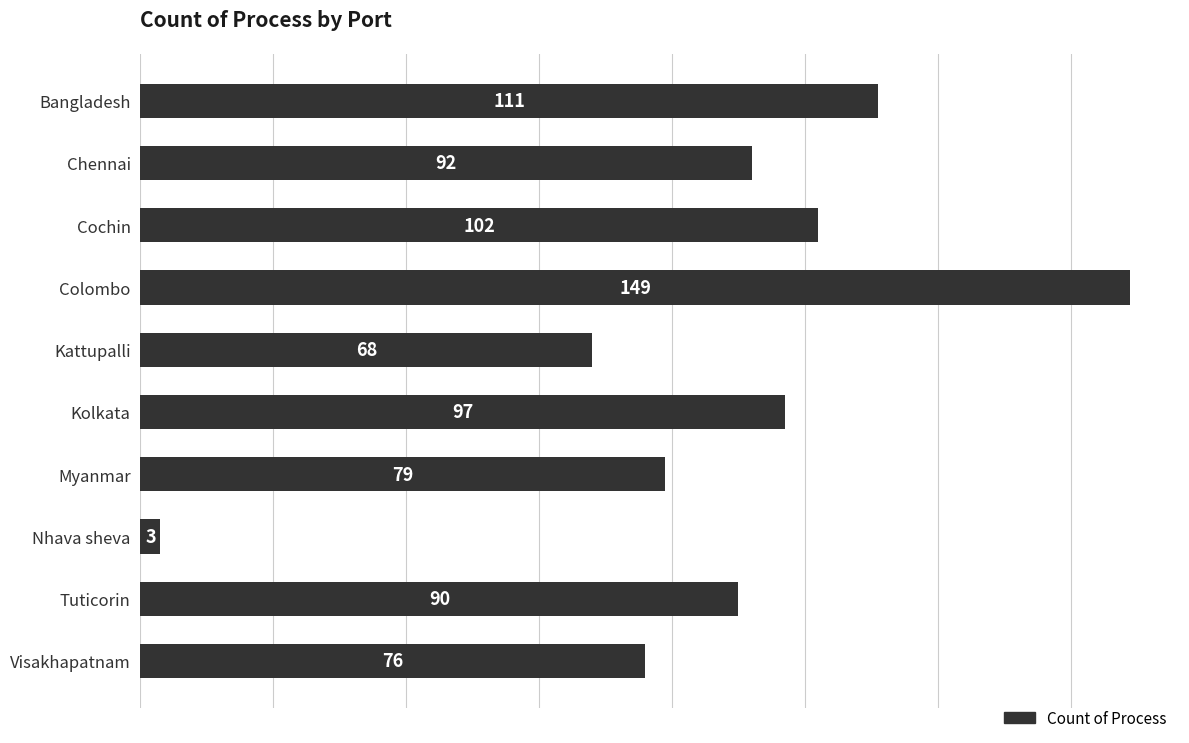

What position from the bottom is Nhava sheva?

3